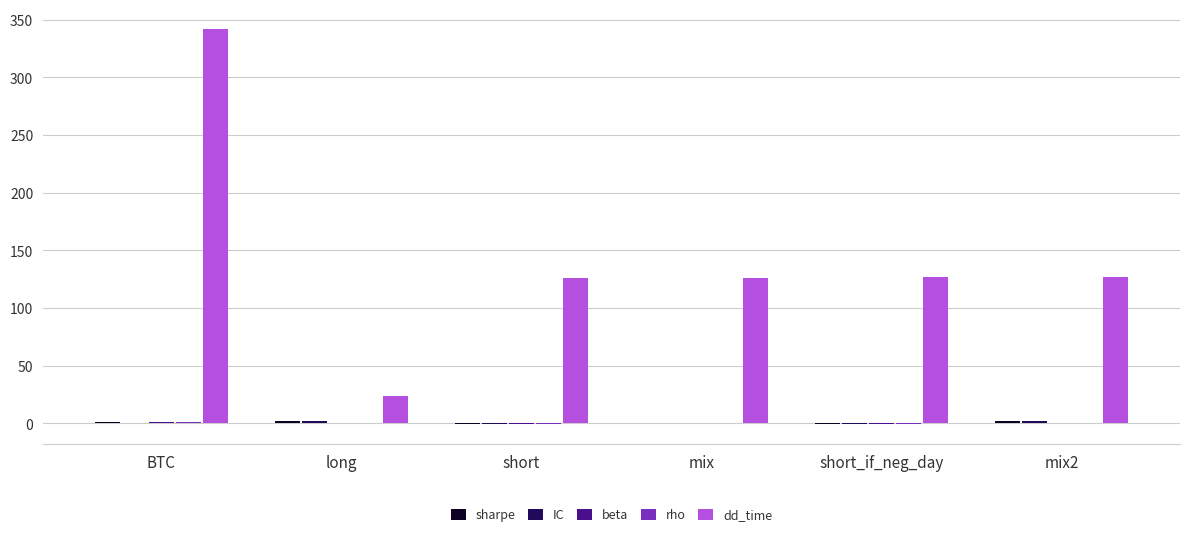

Are the bars horizontal?

No